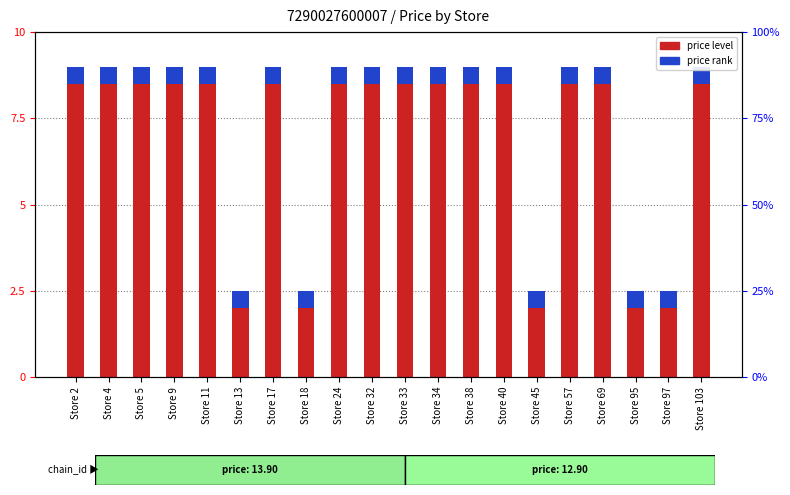

How many bars are there in each group?

2